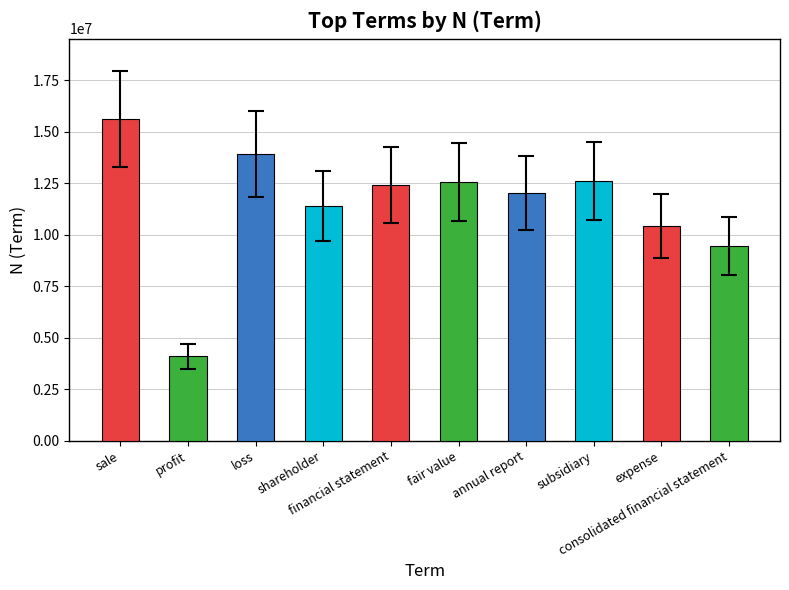

At which label does the data first exceed 12410384?

sale